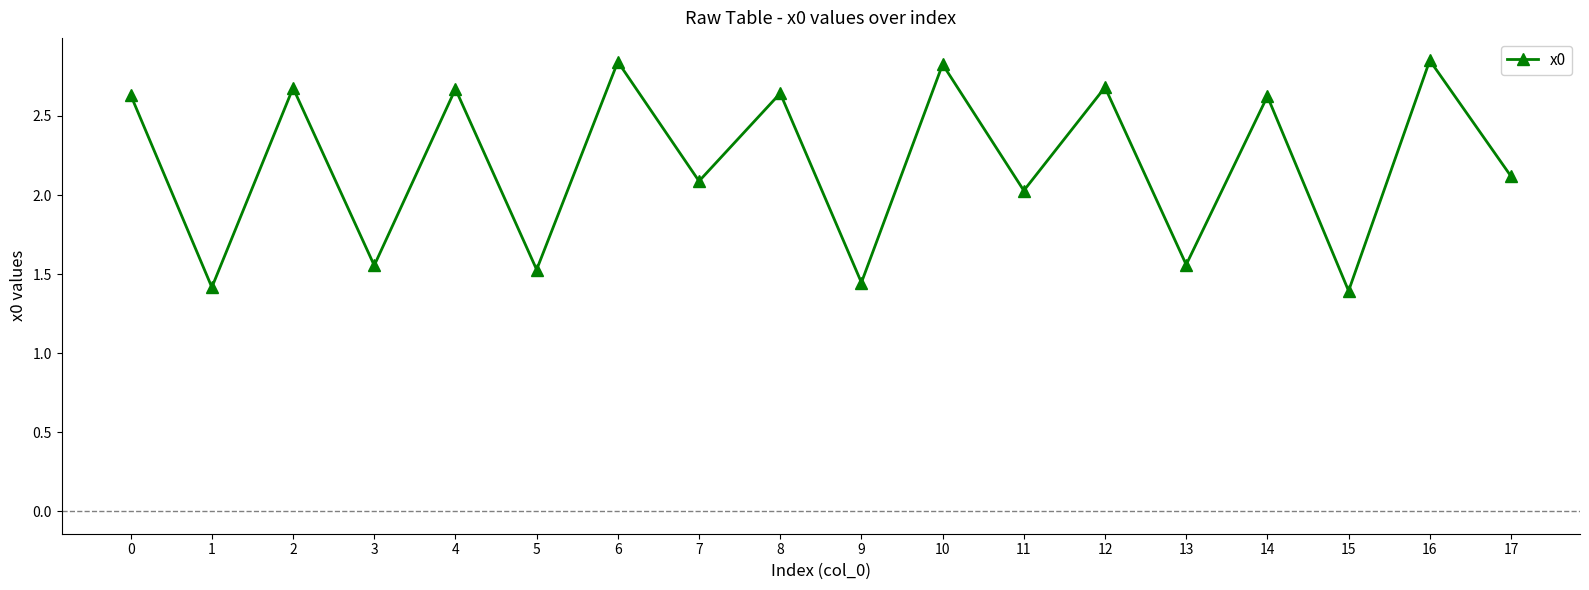

What is the difference between the maximum and minimum values?

1.5